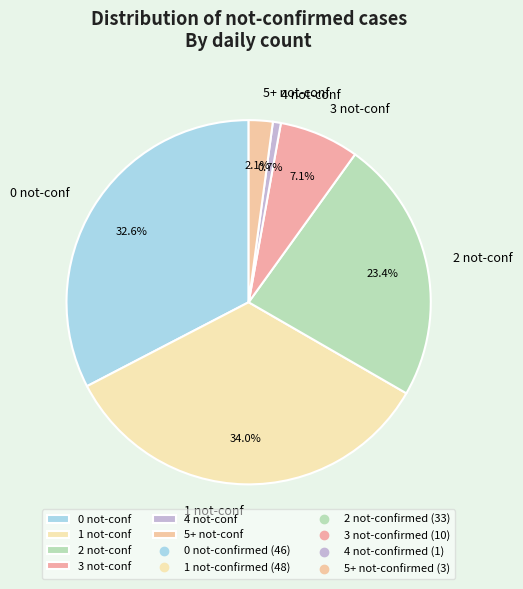

Do 3 not-conf and 4 not-conf together represent more than half of the pie?

No